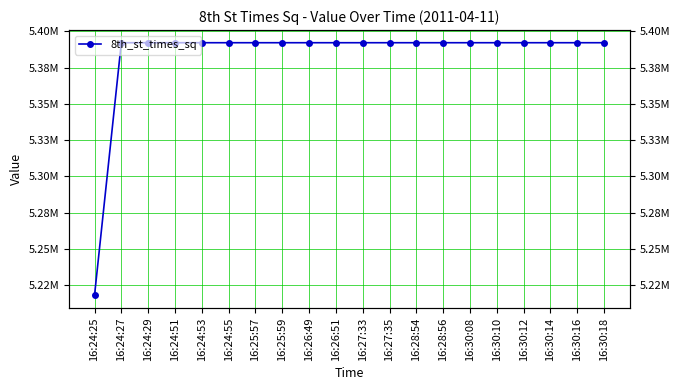

What is the greatest value displayed?

5392129.0